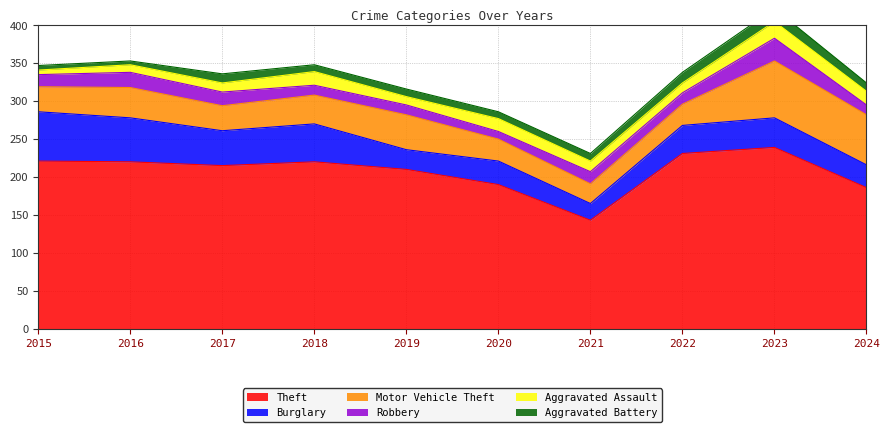

Which series has the widest spread of values?

Theft